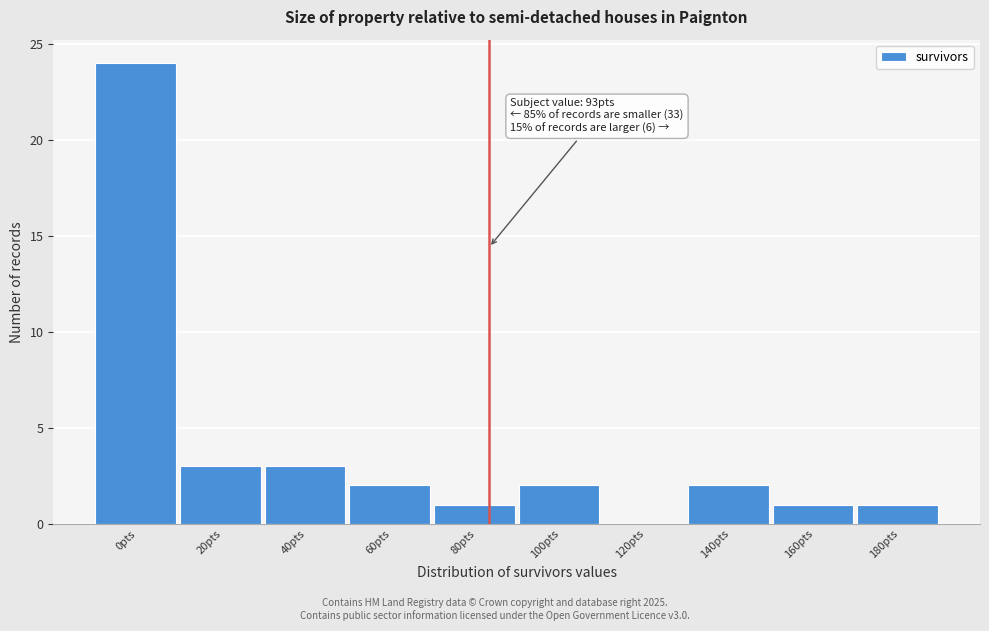

Reading right to left, extract all data points from this chart.

180pts=1	160pts=1	140pts=2	120pts=0	100pts=2	80pts=1	60pts=2	40pts=3	20pts=3	0pts=24